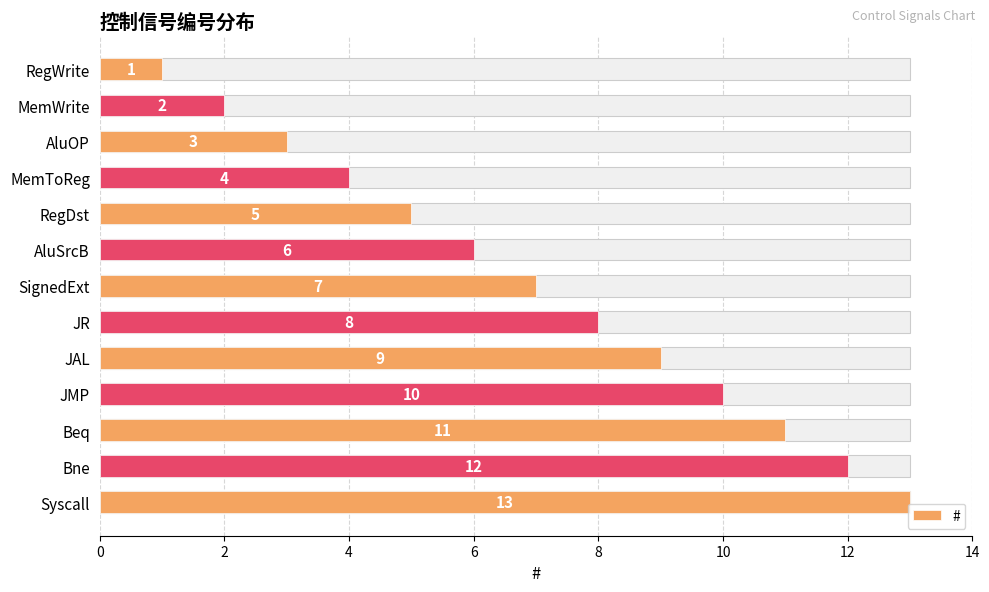

How many series are shown in this chart?

1